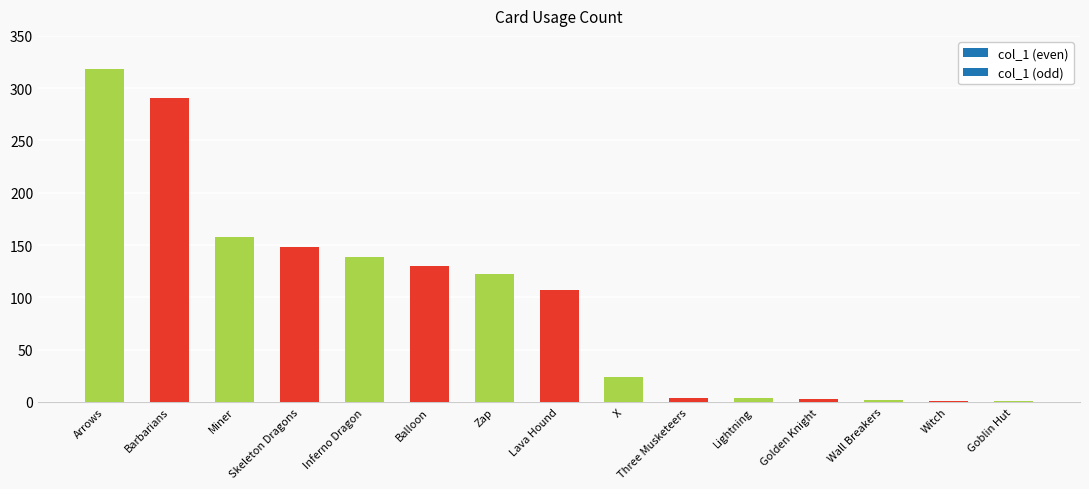

Does the chart contain stacked bars?

No